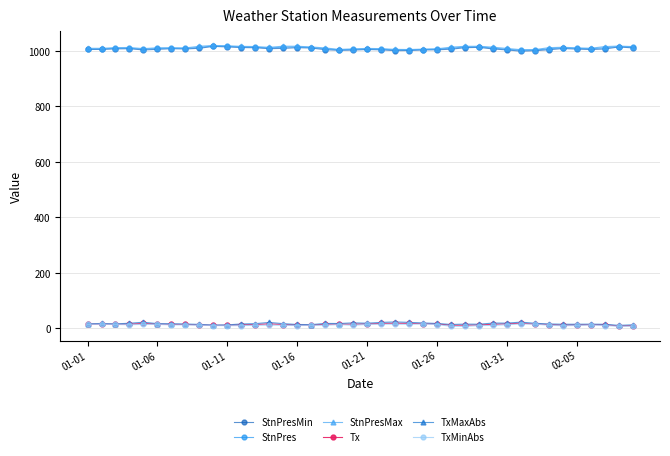

At how many categories does at least one series exceed 368?

40